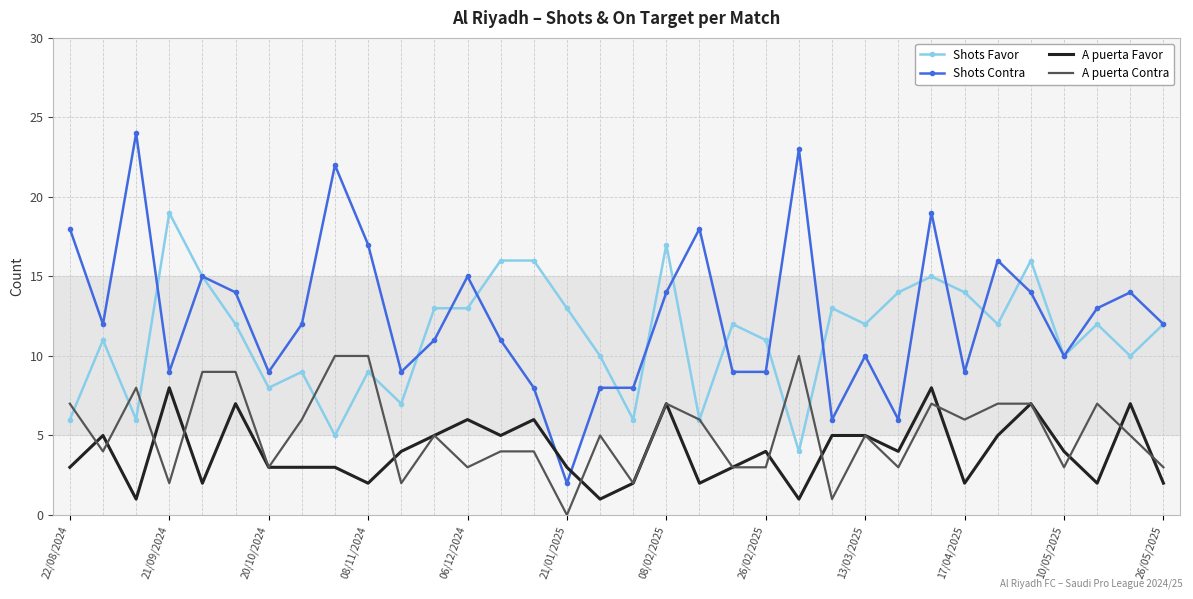

Which series has the widest spread of values?

Shots Contra